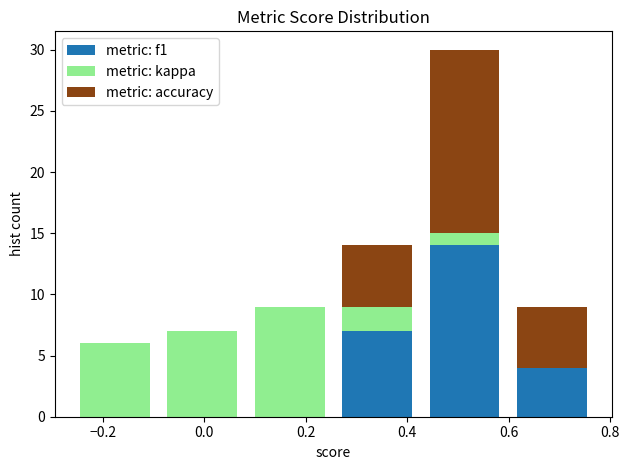

Reading left to right, transcribe this chart: for each stacked bar, give the range it covers on the x-axis and its total height. Neither the bar edges nor the heights are printed on the chart, so give them approximately, as read against the axes.

-0.26 to -0.10: 6
-0.10 to 0.08: 7
0.08 to 0.26: 9
0.26 to 0.42: 14
0.42 to 0.60: 30
0.60 to 0.78: 9